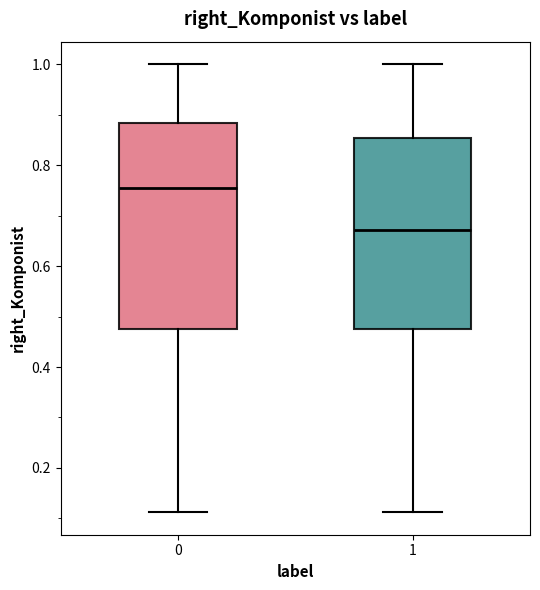

Which box's median line is the lowest?

1